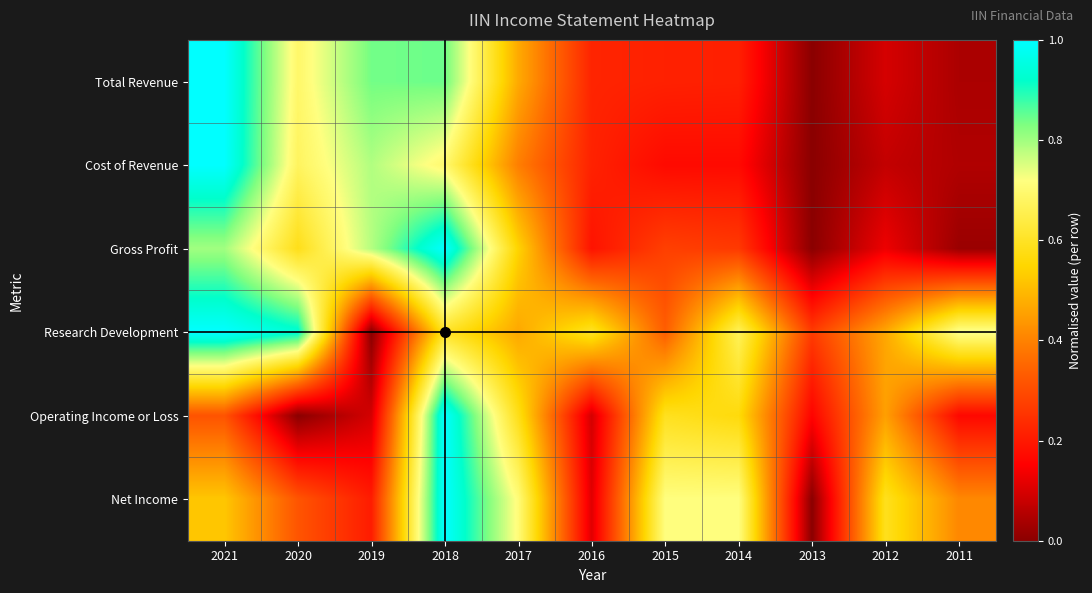

What is the spread (max minus min) of values at 2018?

0.4